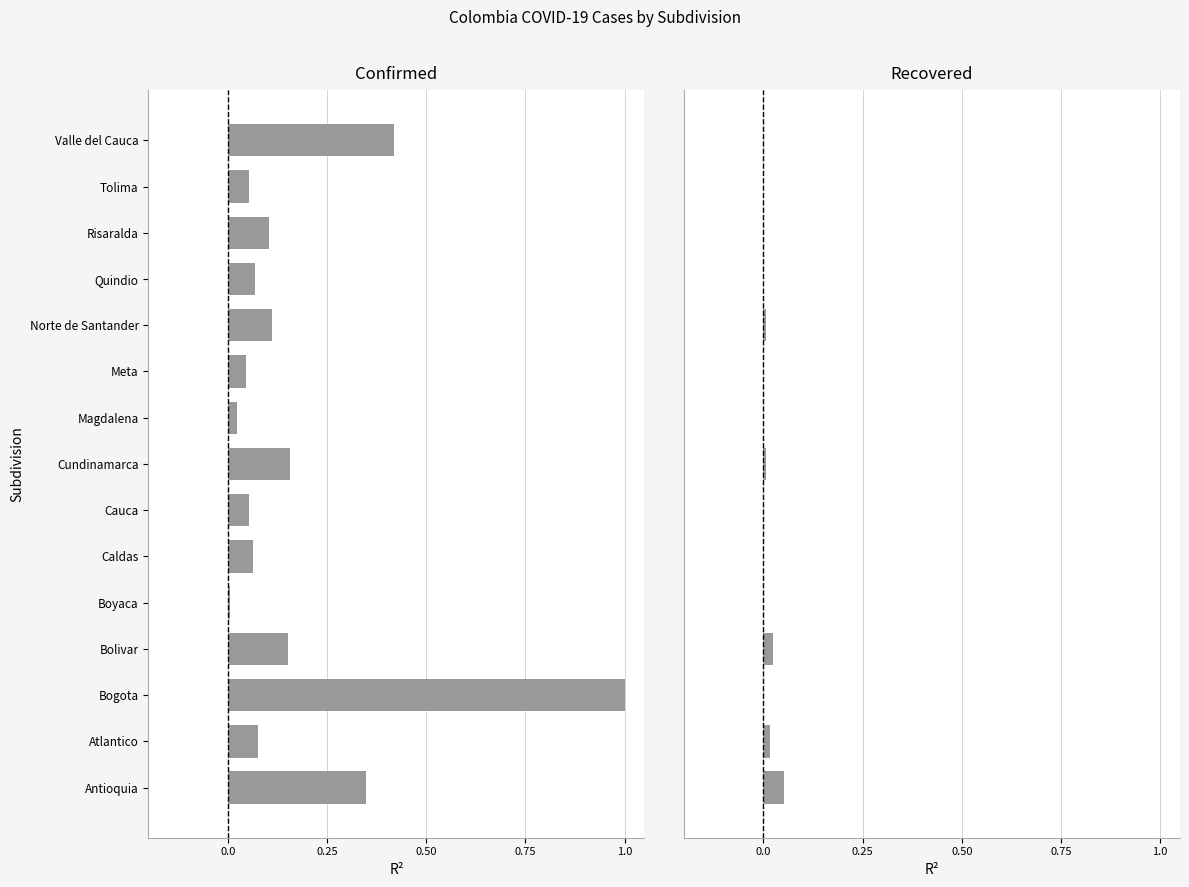

Which has a higher value, Magdalena or Tolima?

Tolima